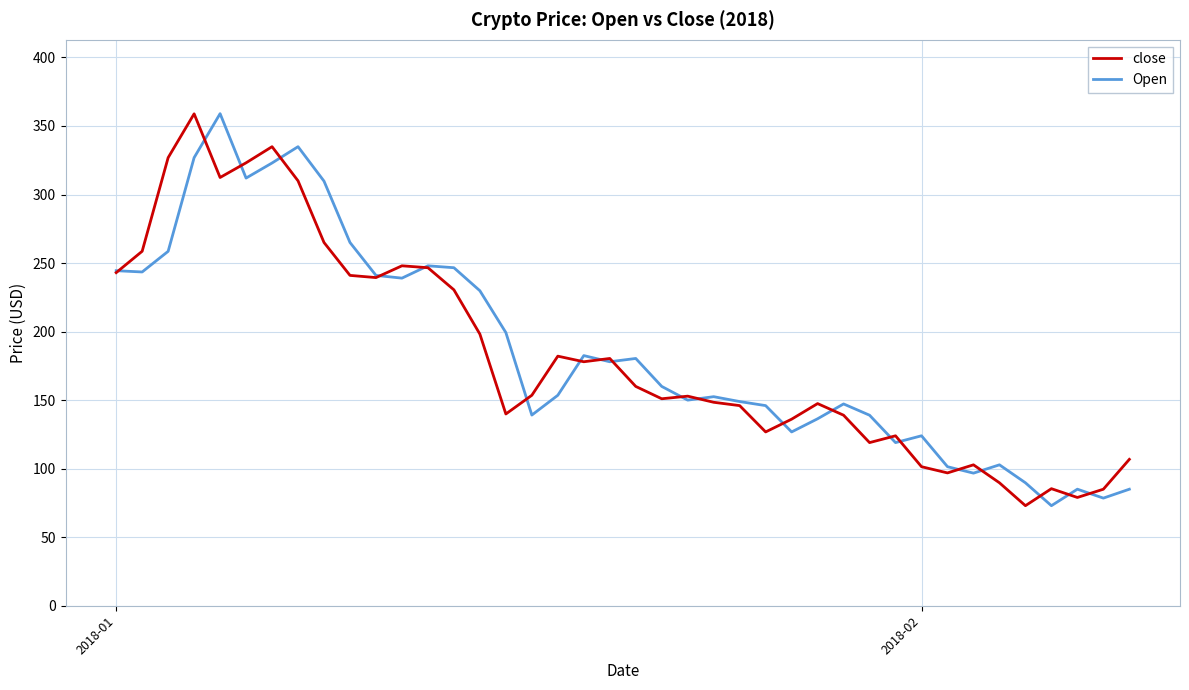

What is the minimum value shown in the chart?

73.0